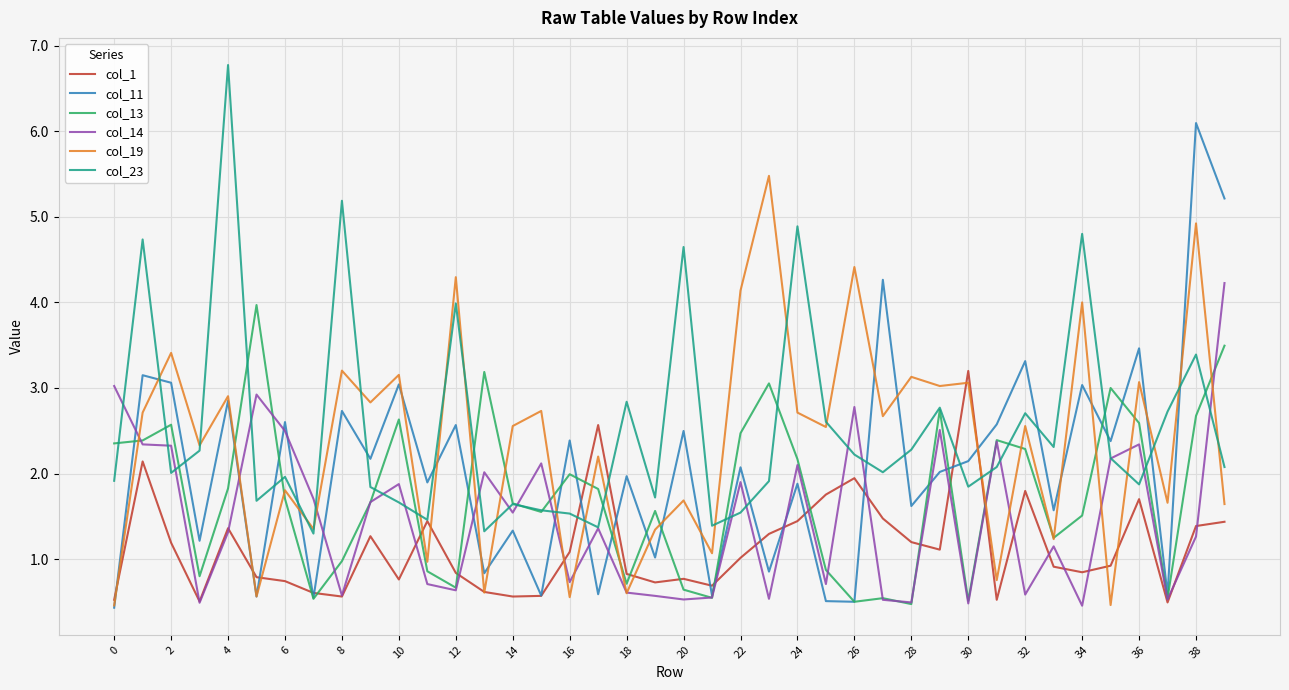

What is the difference between the maximum and minimum values in the col_13 series?

3.5